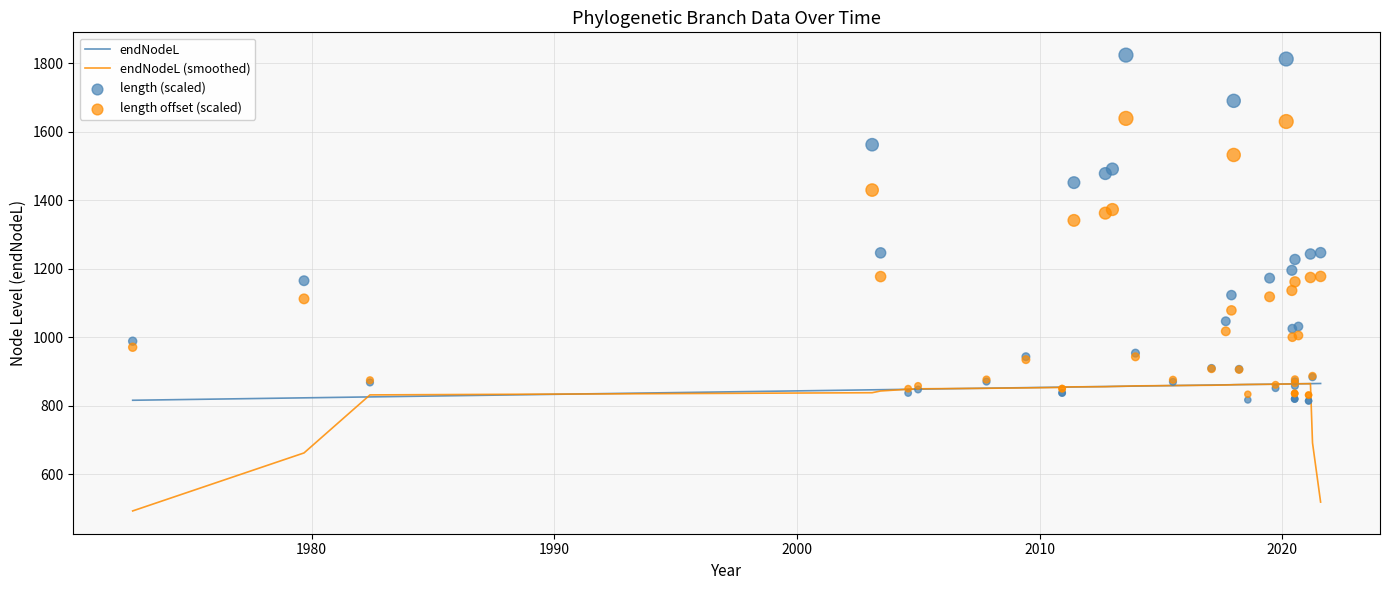

Which series contains the highest Y value?

length (scaled)